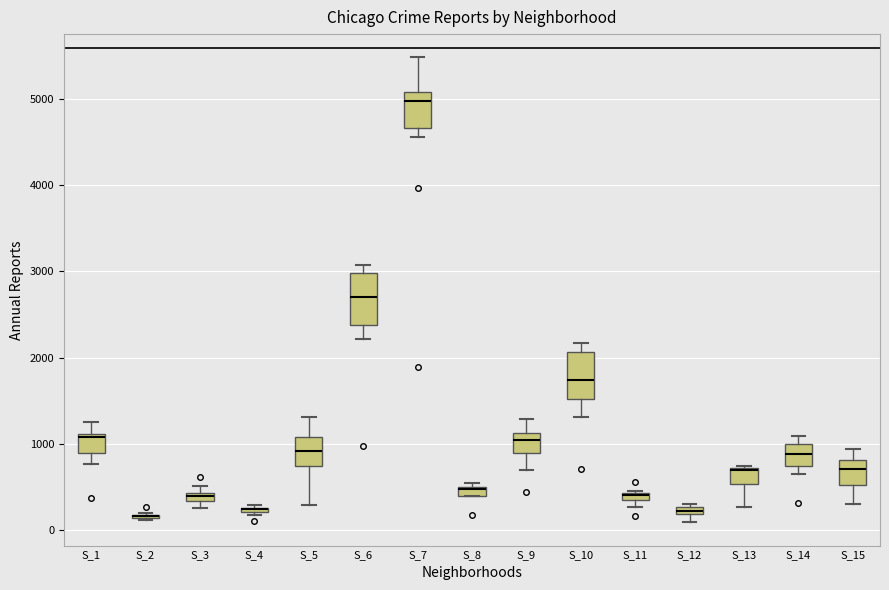

Where is the lower edge of the box for S_15 on the y-axis? The values are not printed on the chart, so give them approximately, as read against the axis.

500